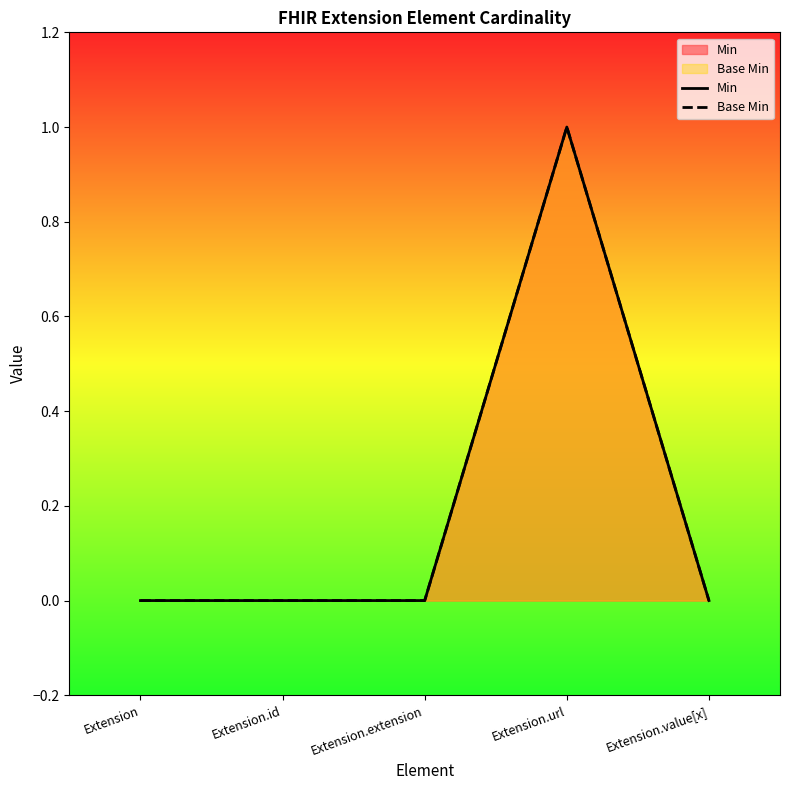

Count the number of data series in this chart.

2